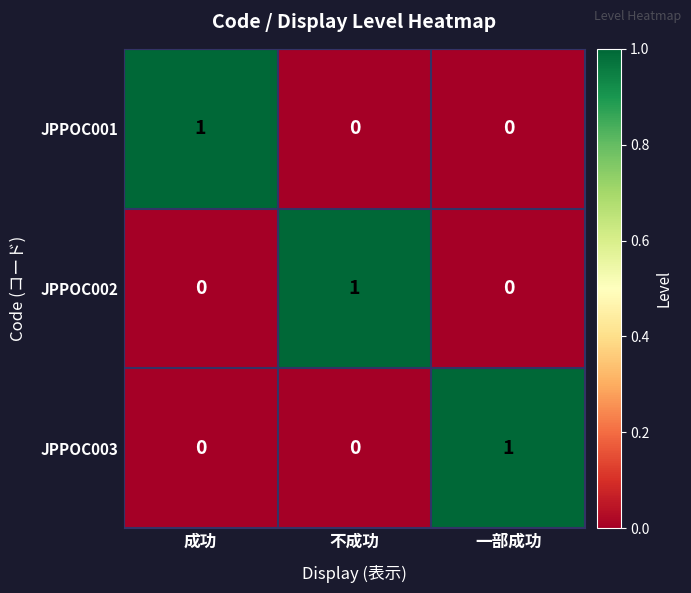

How many JPPOC003 values are between 0 and 1?

3